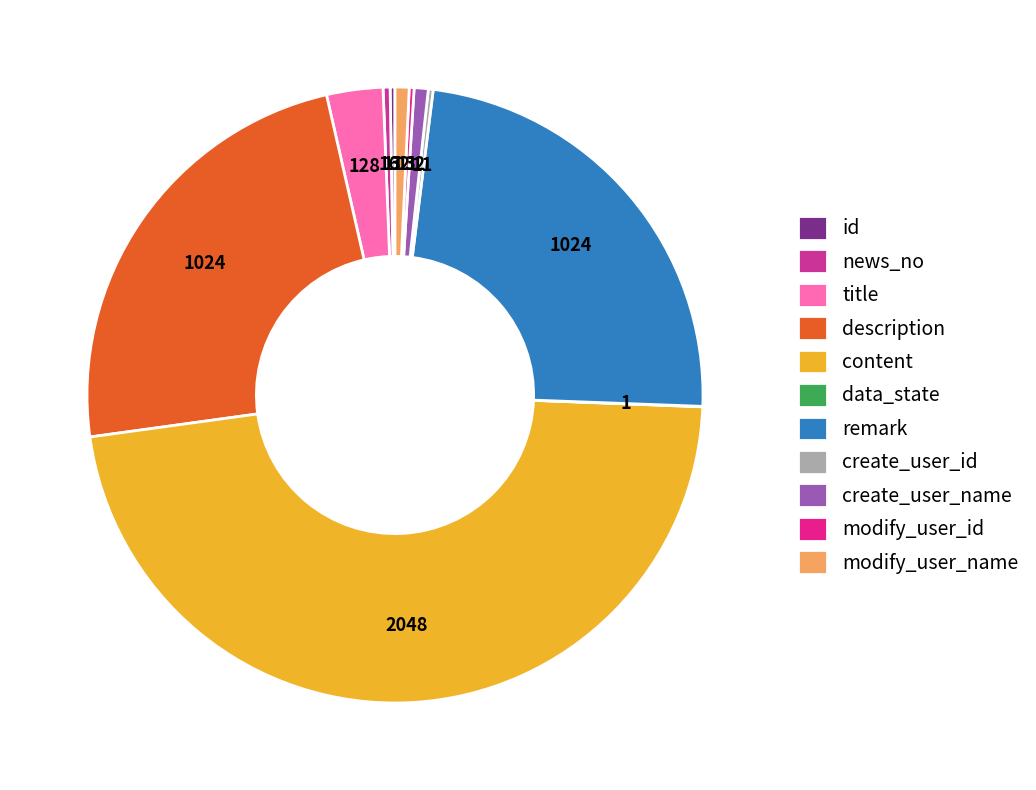

Is there a majority slice in this chart?

No